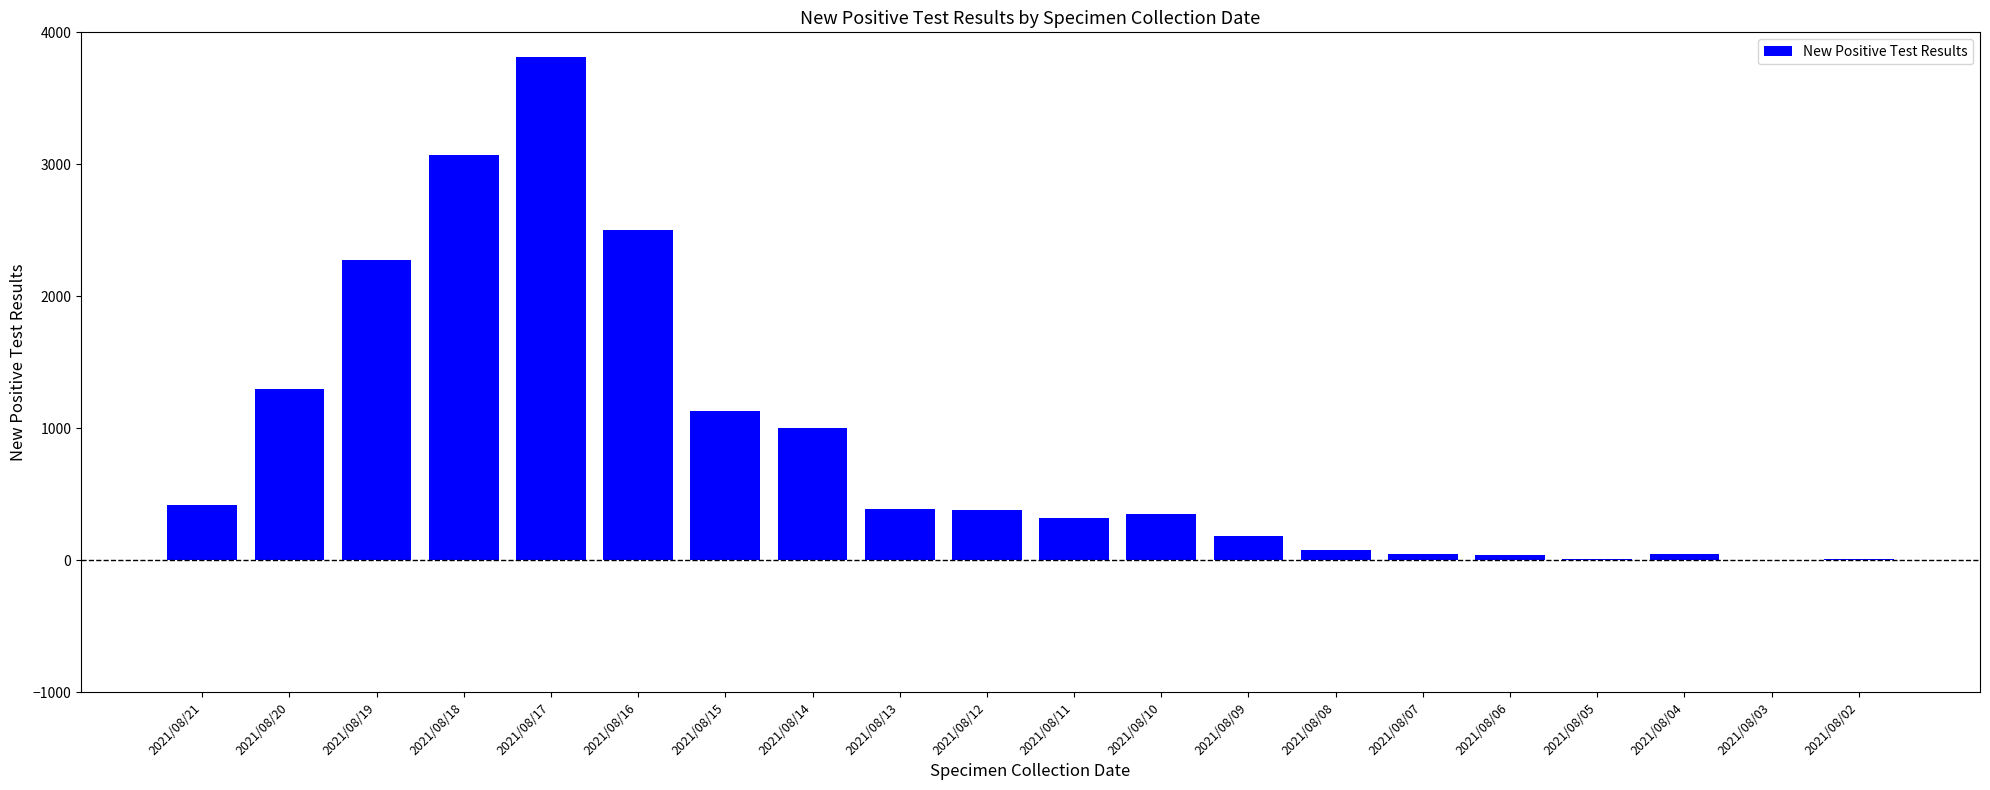

What is the maximum value shown in the chart?

3816